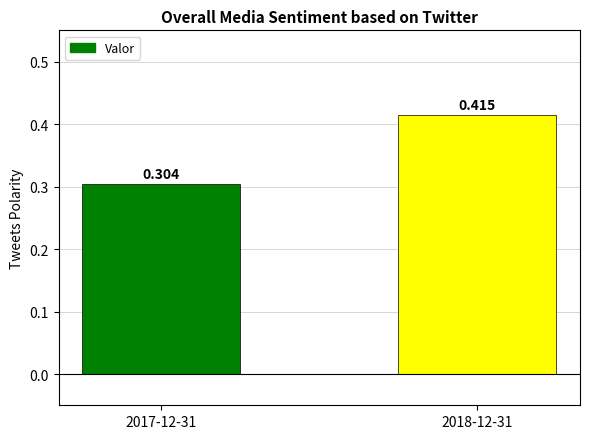

What is the maximum value shown in the chart?

0.4